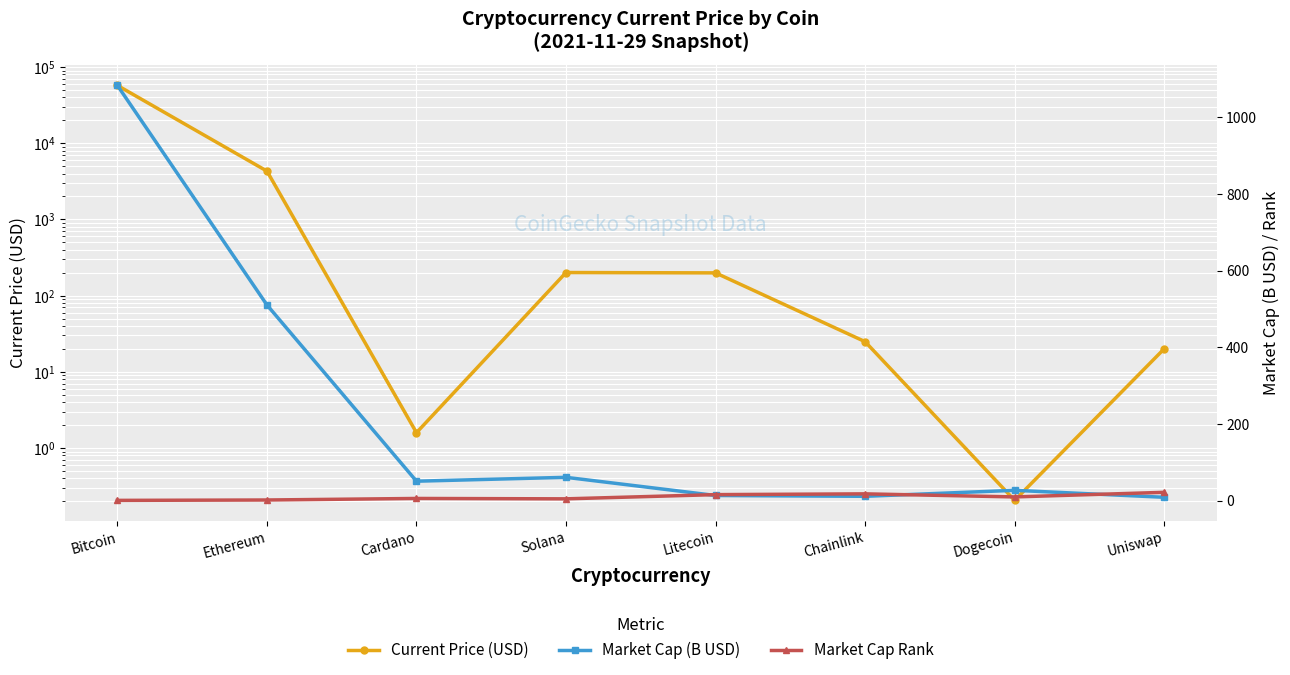

Reading left to right, list all the values displayed in this chart.

Current Price (USD): Bitcoin=57340.0	Ethereum=4307.8	Cardano=1.6	Solana=201.0	Litecoin=198.9	Chainlink=24.9	Dogecoin=0.2	Uniswap=20.0
Market Cap (B USD): Bitcoin=1083.0	Ethereum=510.6	Cardano=51.0	Solana=61.1	Litecoin=13.7	Chainlink=11.6	Dogecoin=27.2	Uniswap=9.1
Market Cap Rank: Bitcoin=1.0	Ethereum=2.0	Cardano=6.0	Solana=5.0	Litecoin=16.0	Chainlink=18.0	Dogecoin=10.0	Uniswap=22.0